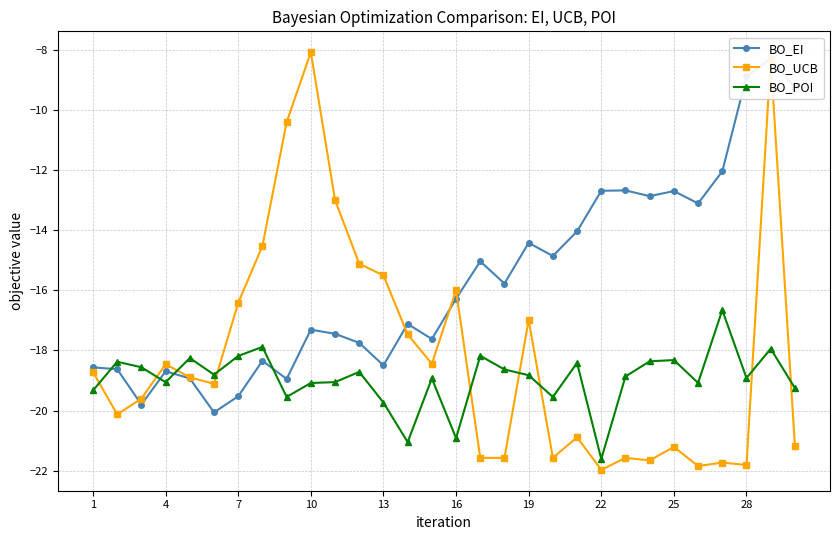

What is the maximum value for BO_UCB?

-8.1